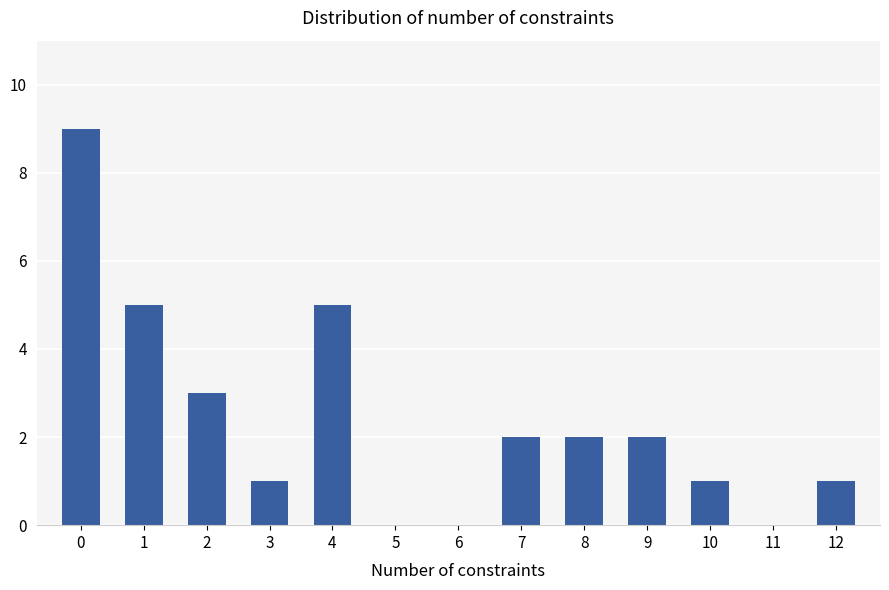

Is it true that the value at 3 is 1?

True